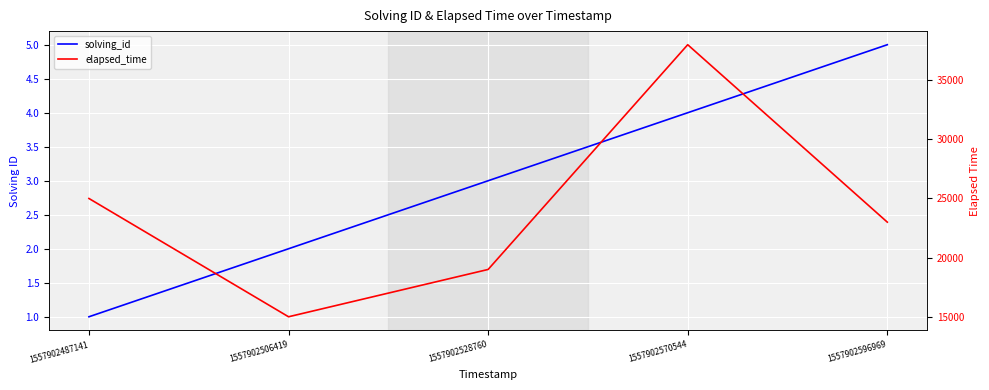

True or false: solving_id and elapsed_time cross at least once.

False